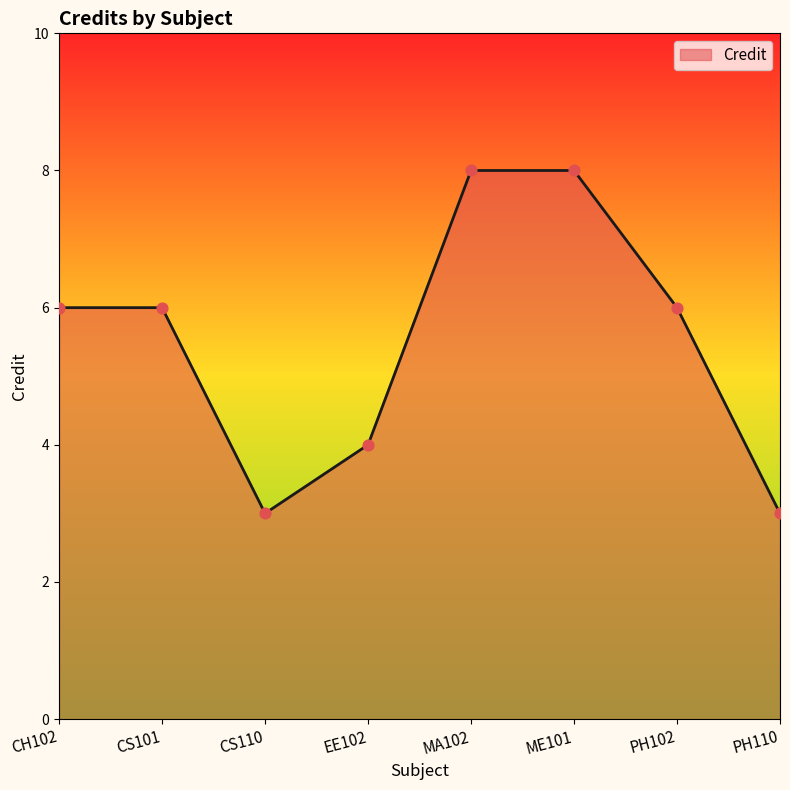

Between CS101 and PH110, which is larger?

CS101